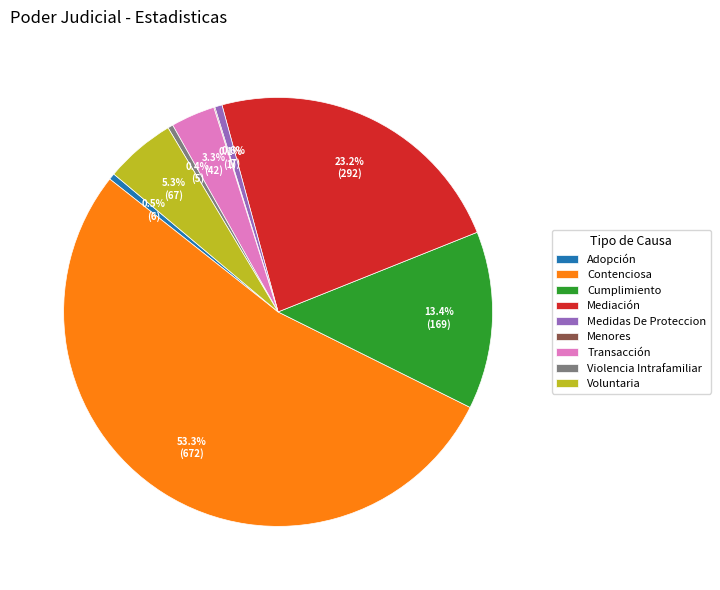

What percentage do Contenciosa and Mediación together represent?

76.4%